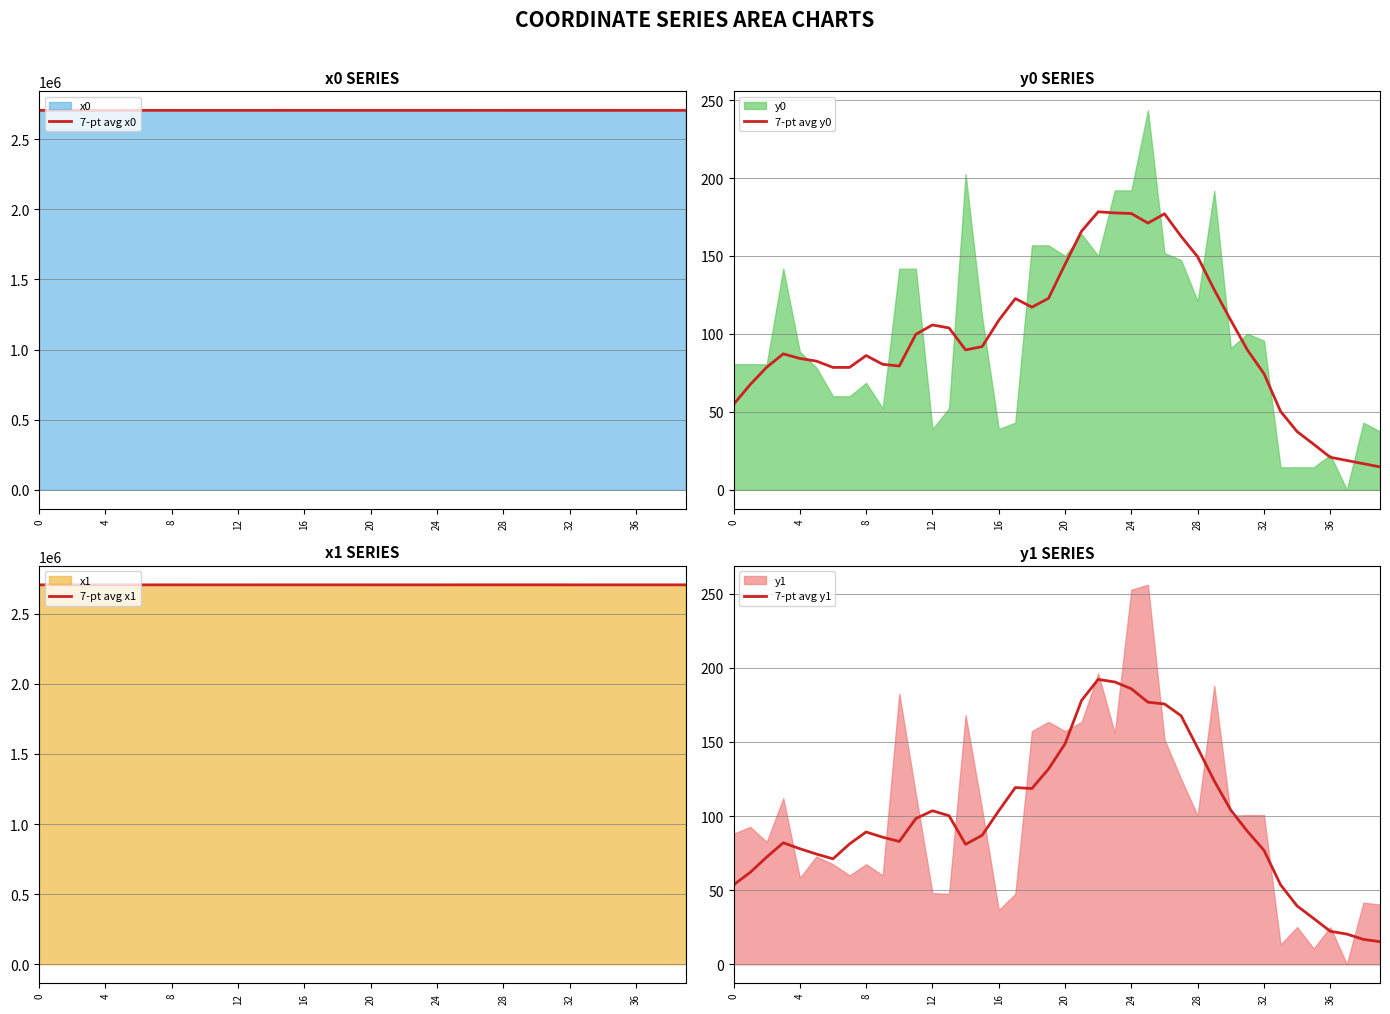

At which label does 7-pt avg x0 first exceed 2705741?

19